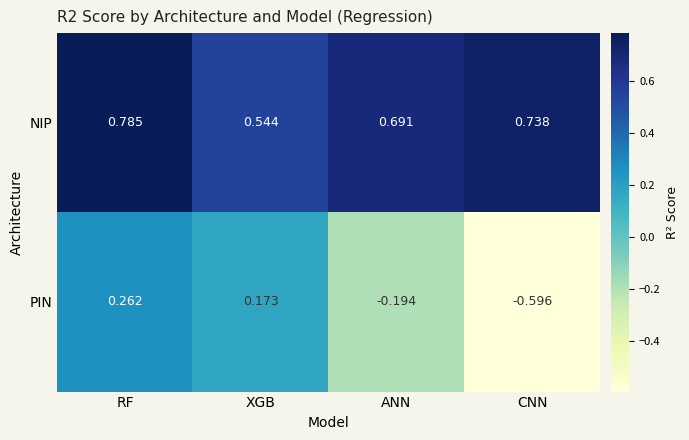

List the series in order of their overall mean, lowest first.

PIN, NIP